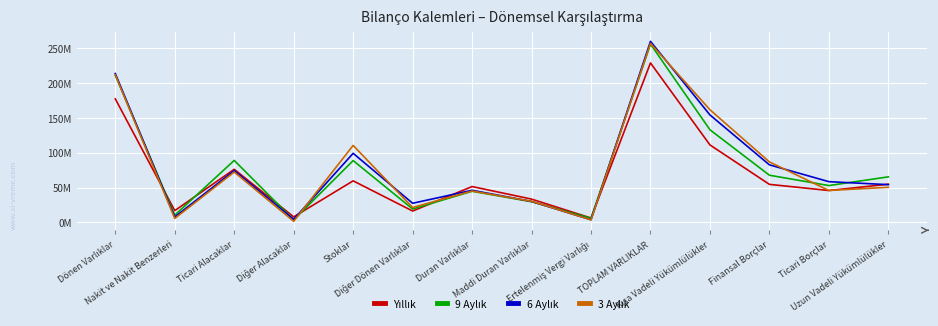

At Kısa Vadeli Yükümlülükler, list the series in order from largest to smallest.

3 Aylık, 6 Aylık, 9 Aylık, Yıllık